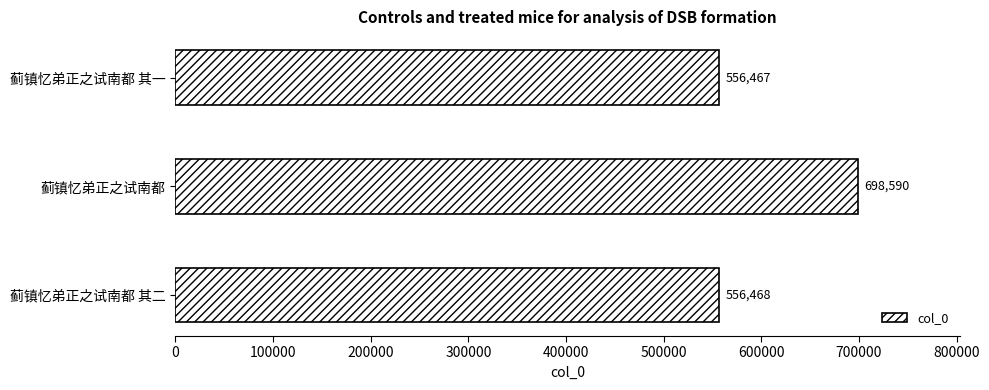

How many series are shown in this chart?

1